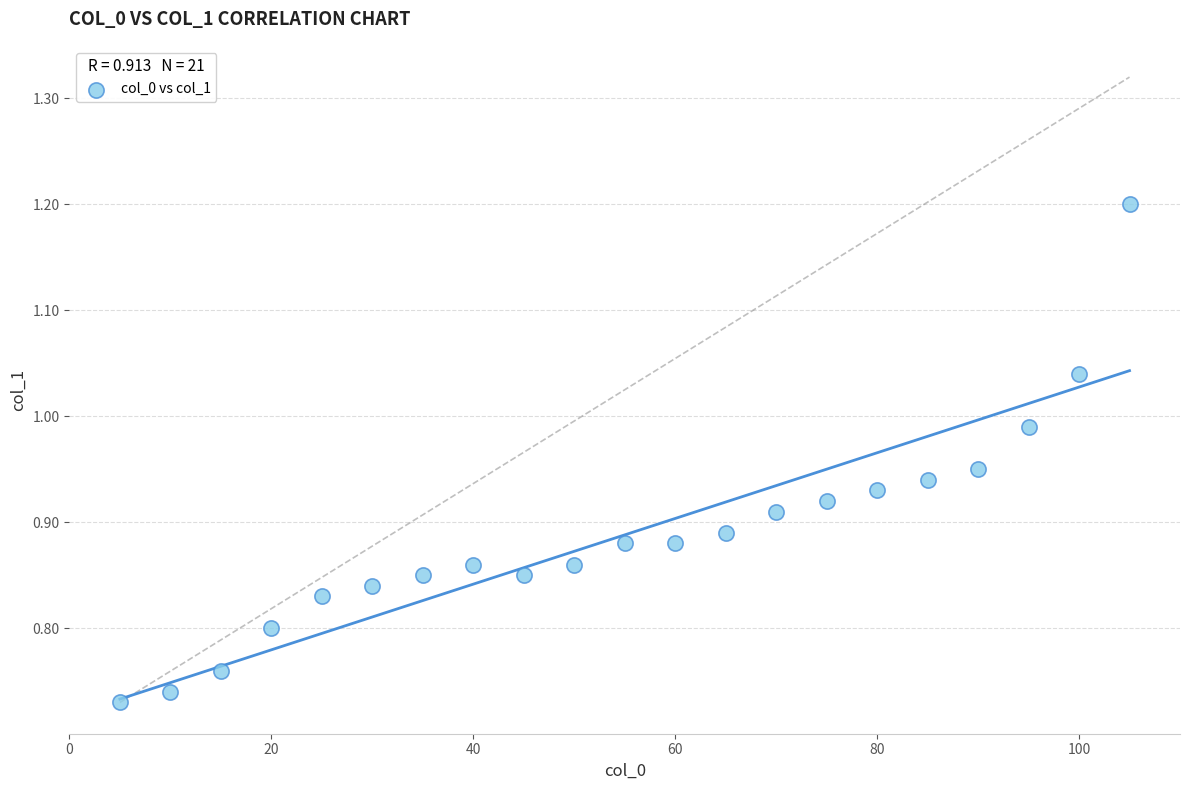

What is the range of Y values (max minus min)?

0.5